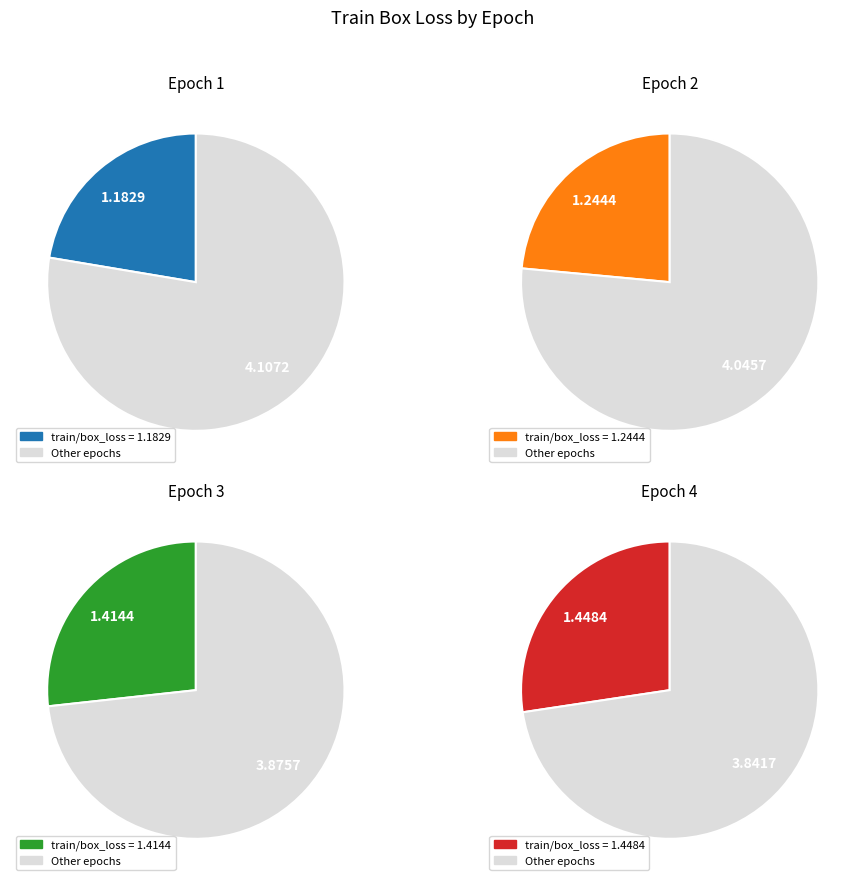

What percentage do 1 and 4 together represent?

49.7%